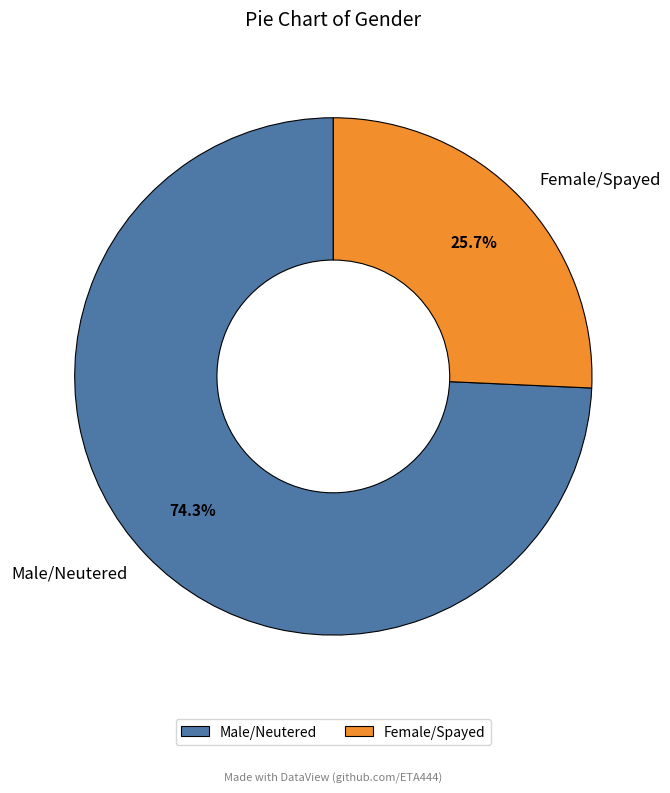

To the nearest percent, what percentage of the pie is Male/Neutered?

74%